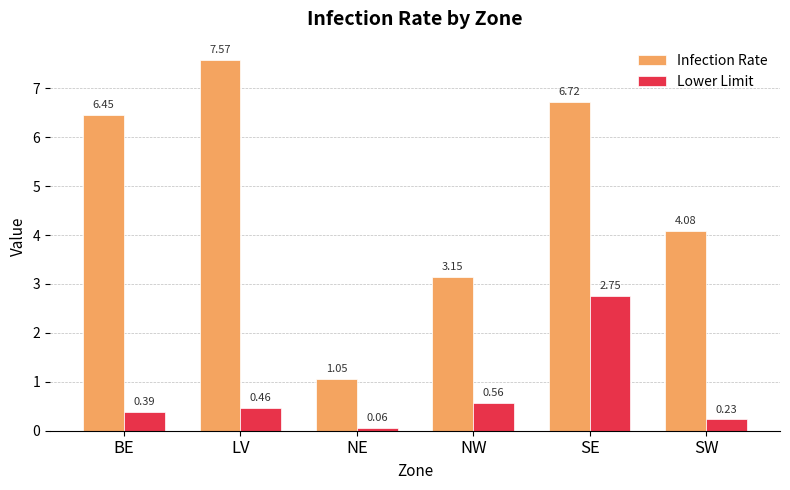

At which category does the chart reach its peak across all series?

LV